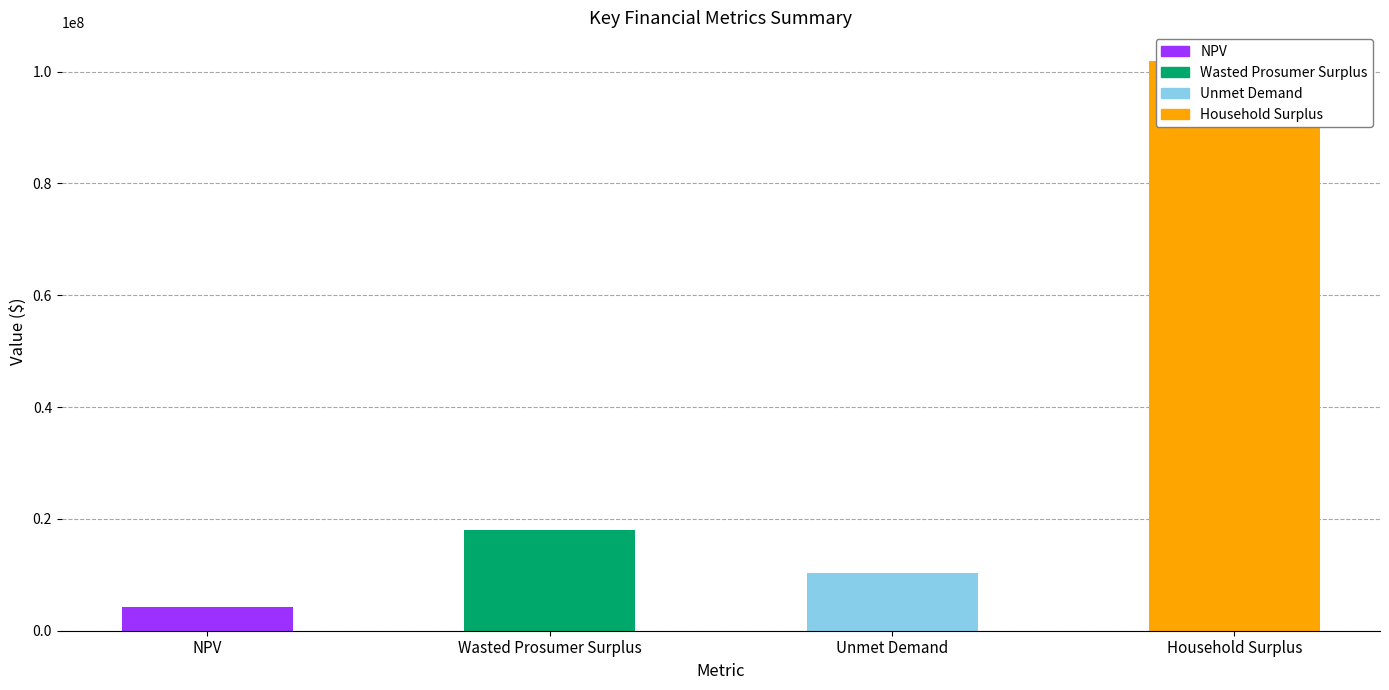

Which has a higher value, Wasted Prosumer Surplus or Unmet Demand?

Wasted Prosumer Surplus